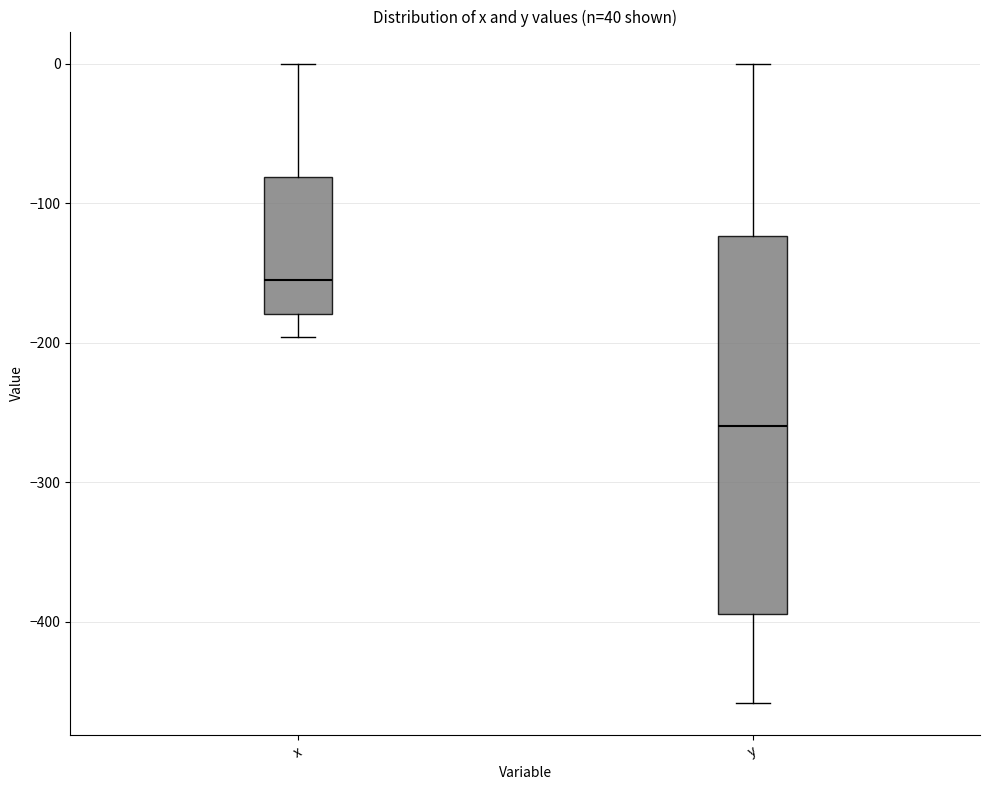

Reading left to right, transcribe this box plot: for each box, give where its median line is, the range the box spans, and where its two whiskers end, as read against the y-axis. The values are not printed on the chart, so give them approximately, as read against the axis.

x: median -150, box -180 to -80, whiskers -200 to 0
y: median -260, box -390 to -120, whiskers -460 to 0